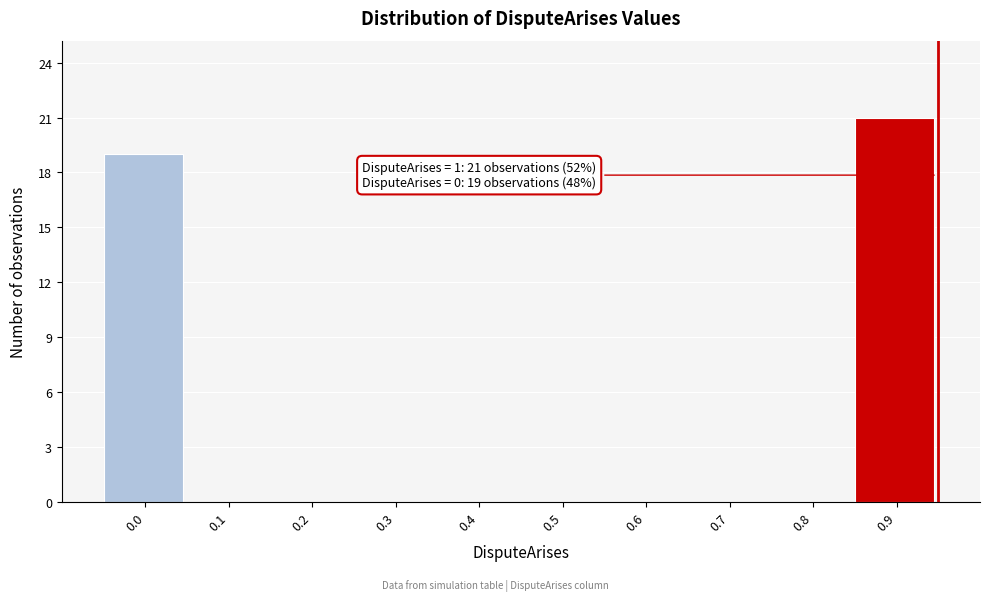

What is the sum of all values?

40